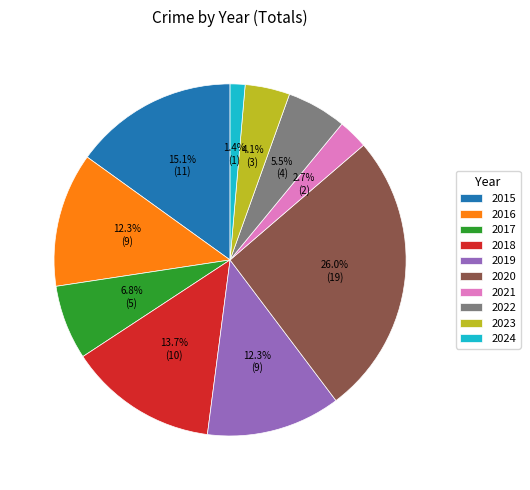

Combined, what portion of the pie is 2022 and 2016?

17.8%